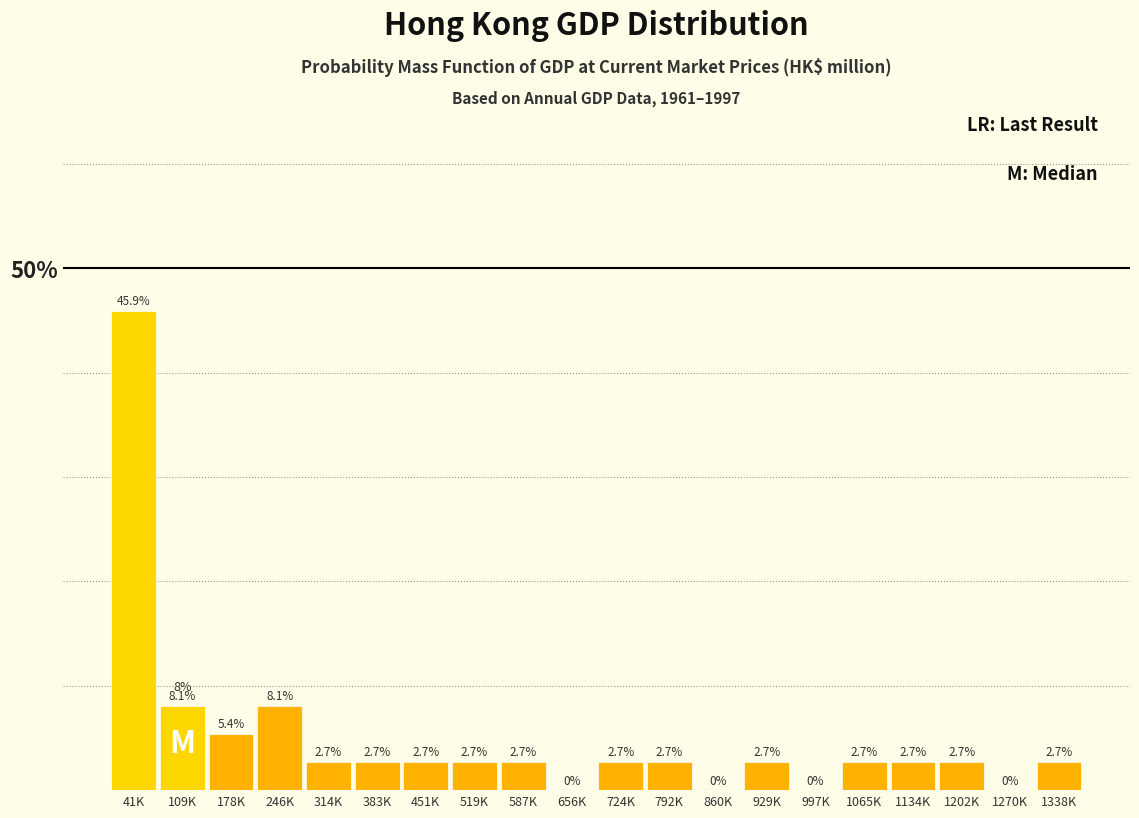

Reading left to right, what are all the values shown in this chart?

41K=45.9	109K=8.1	178K=5.4	246K=8.1	314K=2.7	383K=2.7	451K=2.7	519K=2.7	587K=2.7	656K=0.0	724K=2.7	792K=2.7	860K=0.0	929K=2.7	997K=0.0	1065K=2.7	1134K=2.7	1202K=2.7	1270K=0.0	1338K=2.7